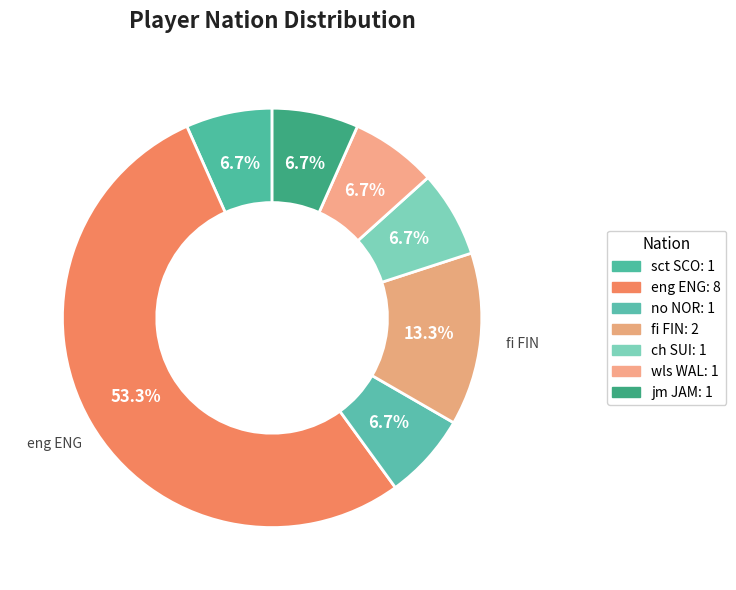

How many slices are in this pie chart?

7